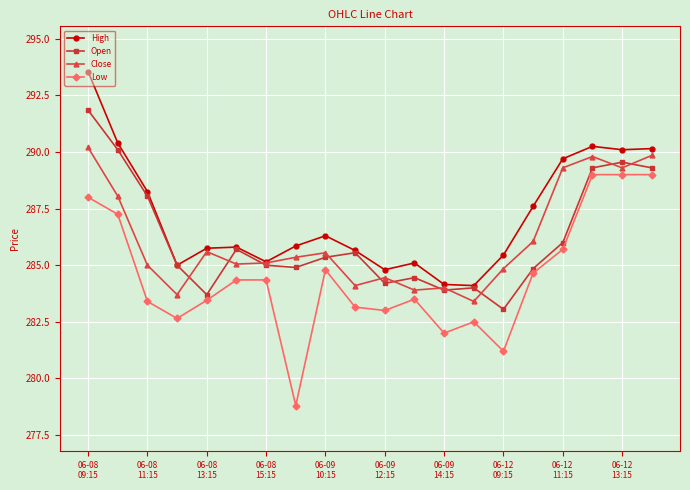

What is the value of the High point at the 14th from the left?

284.1